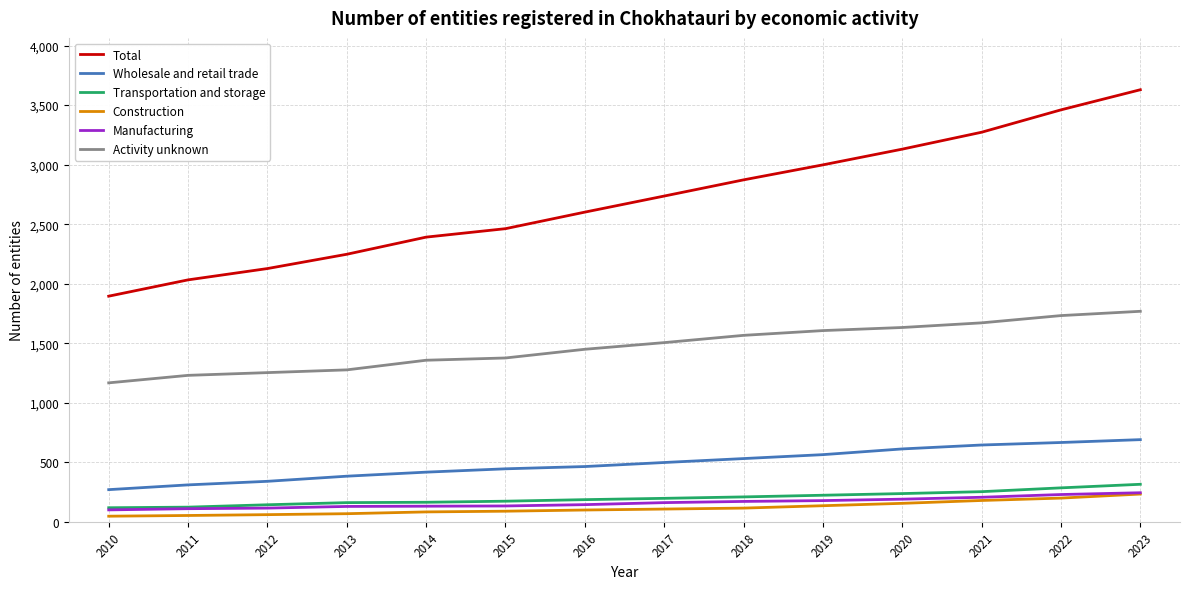

What is the approximate value of Activity unknown at 2014, to the nearest 50?

1350